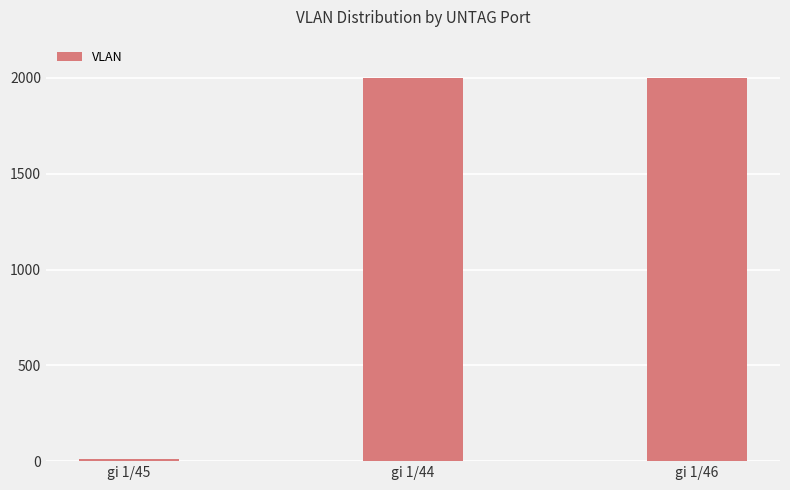

What is the maximum value shown in the chart?

2002